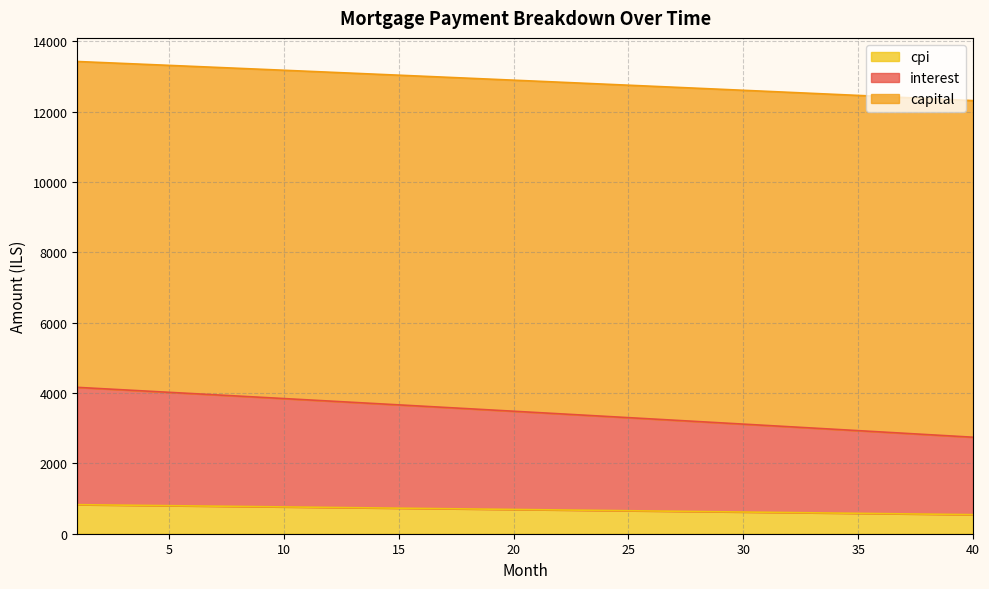

True or false: cpi and interest cross at least once.

False